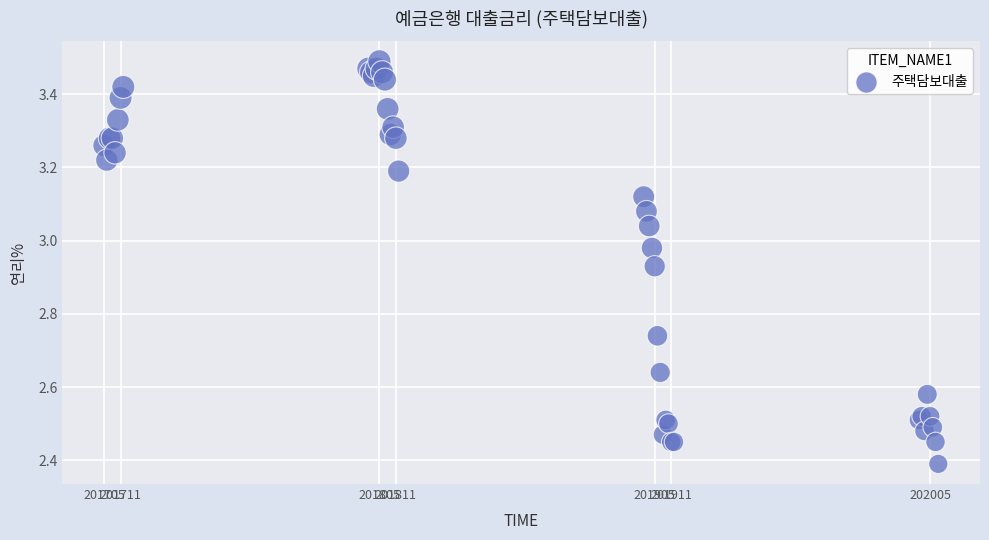

What Y value in the scatter plot is closest to 2?

2.4